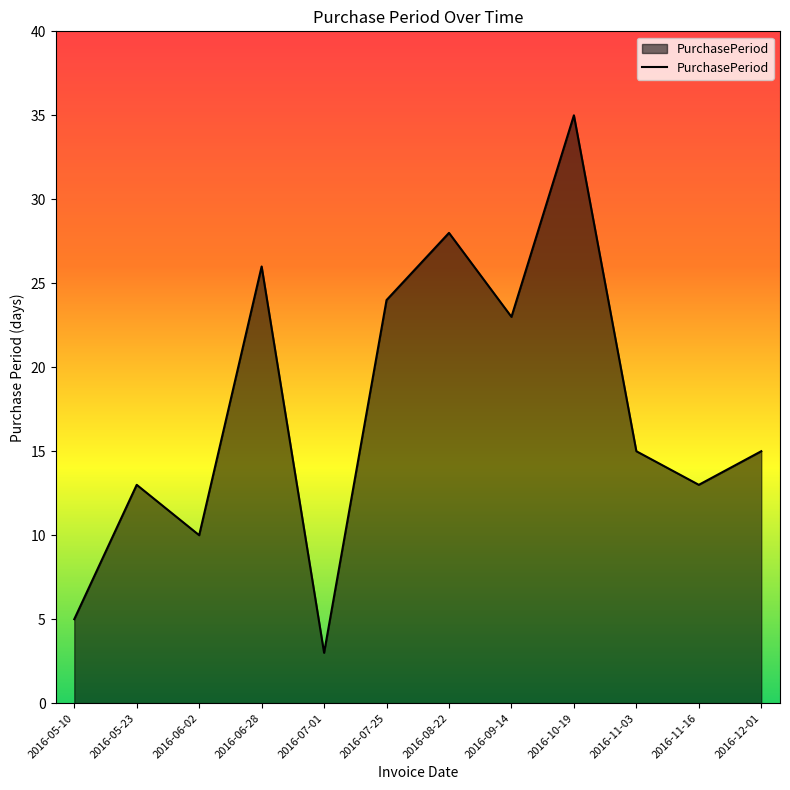

Reading left to right, what are all the values shown in this chart?

2016-05-10=5	2016-05-23=13	2016-06-02=10	2016-06-28=26	2016-07-01=3	2016-07-25=24	2016-08-22=28	2016-09-14=23	2016-10-19=35	2016-11-03=15	2016-11-16=13	2016-12-01=15